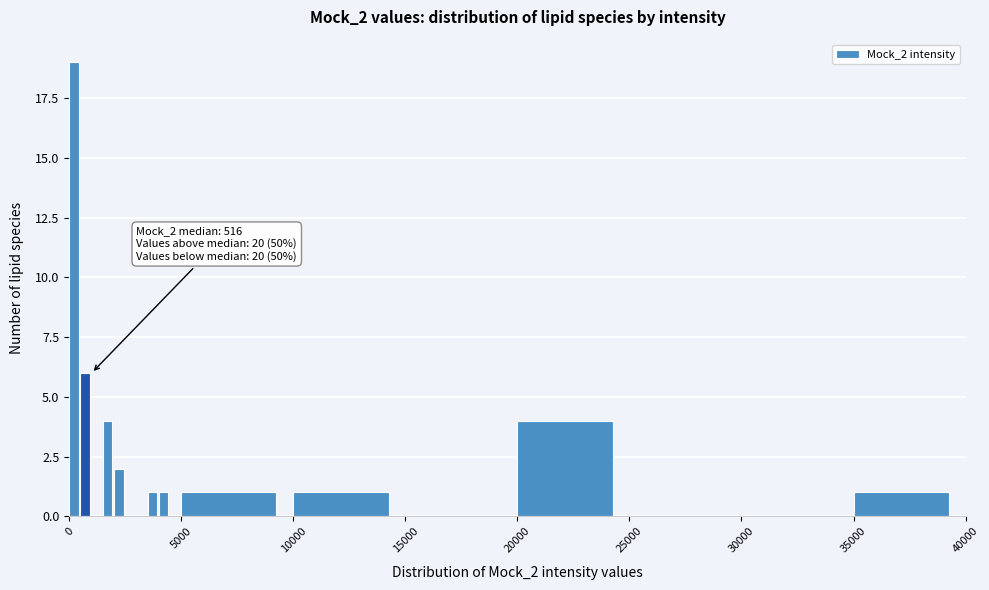

Around what value on the x-axis is the tallest bar? Give the approximate position of its centre, as read against the axis.

0